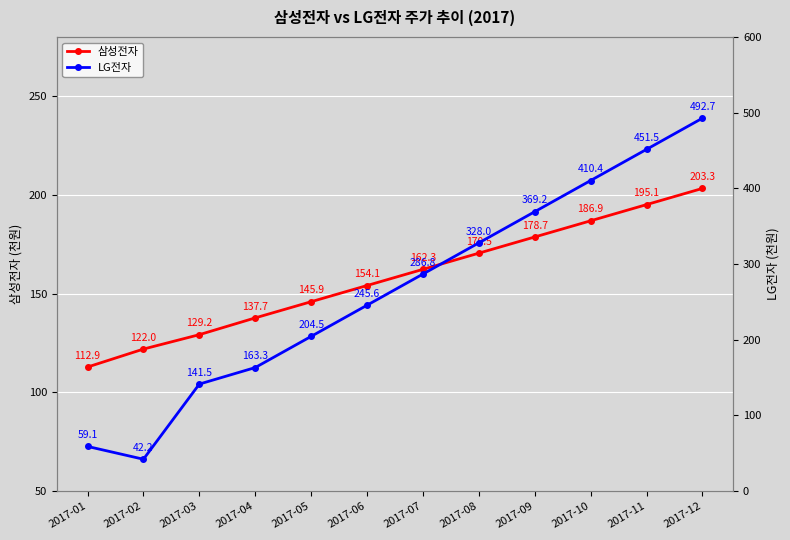

Between 2017-02 and 2017-01, which is larger?

2017-02